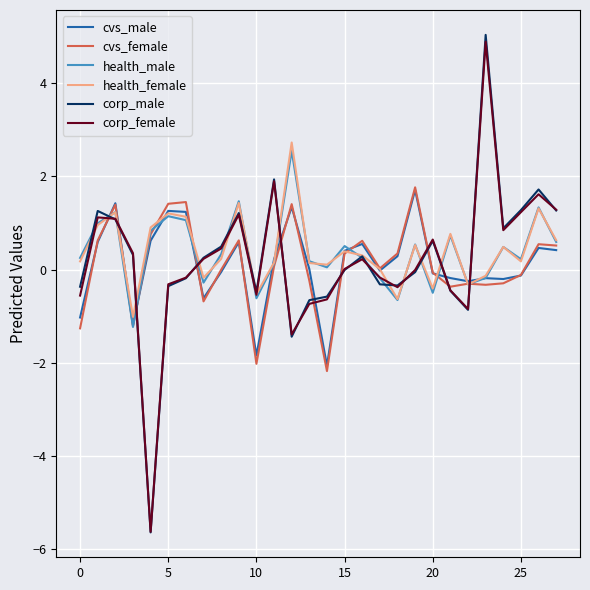

Which series ends up on top after the final intersection of cvs_male and corp_female?

corp_female